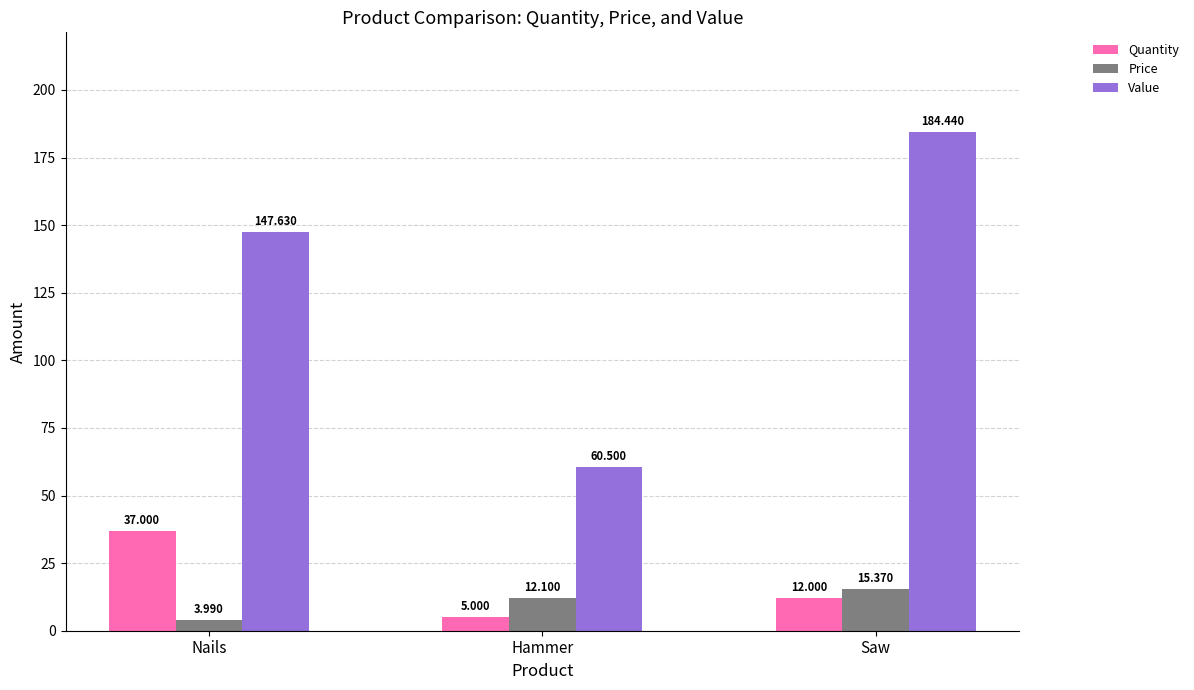

How many distinct data groups are displayed?

3